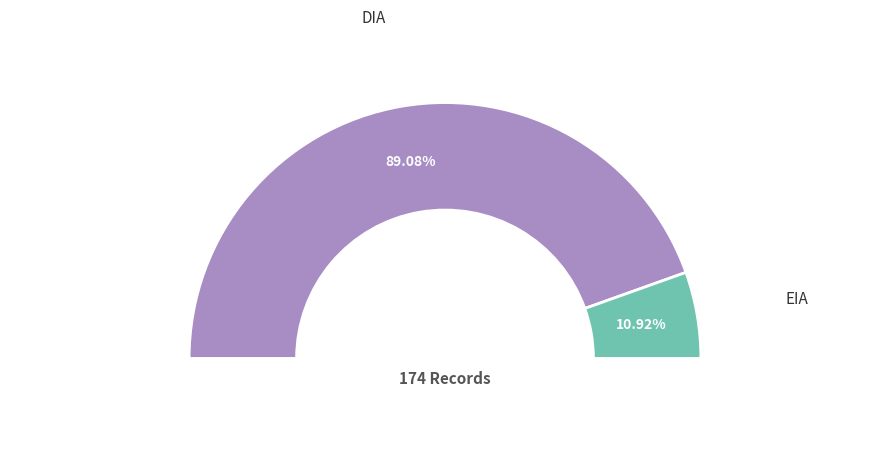

Rank the categories by value from lowest to highest.

EIA, DIA